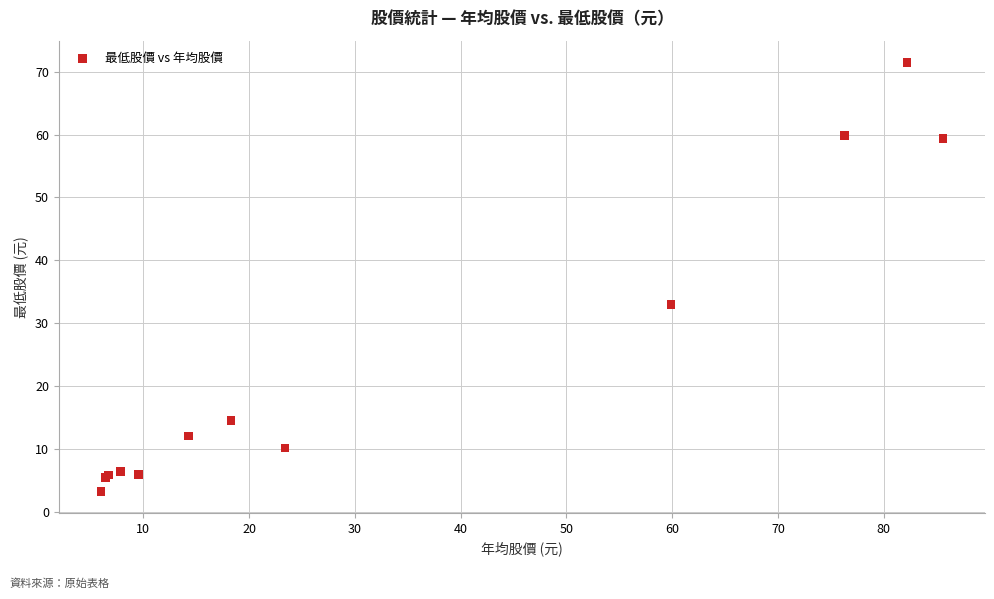

What Y value in the scatter plot is closest to 37?

33.0